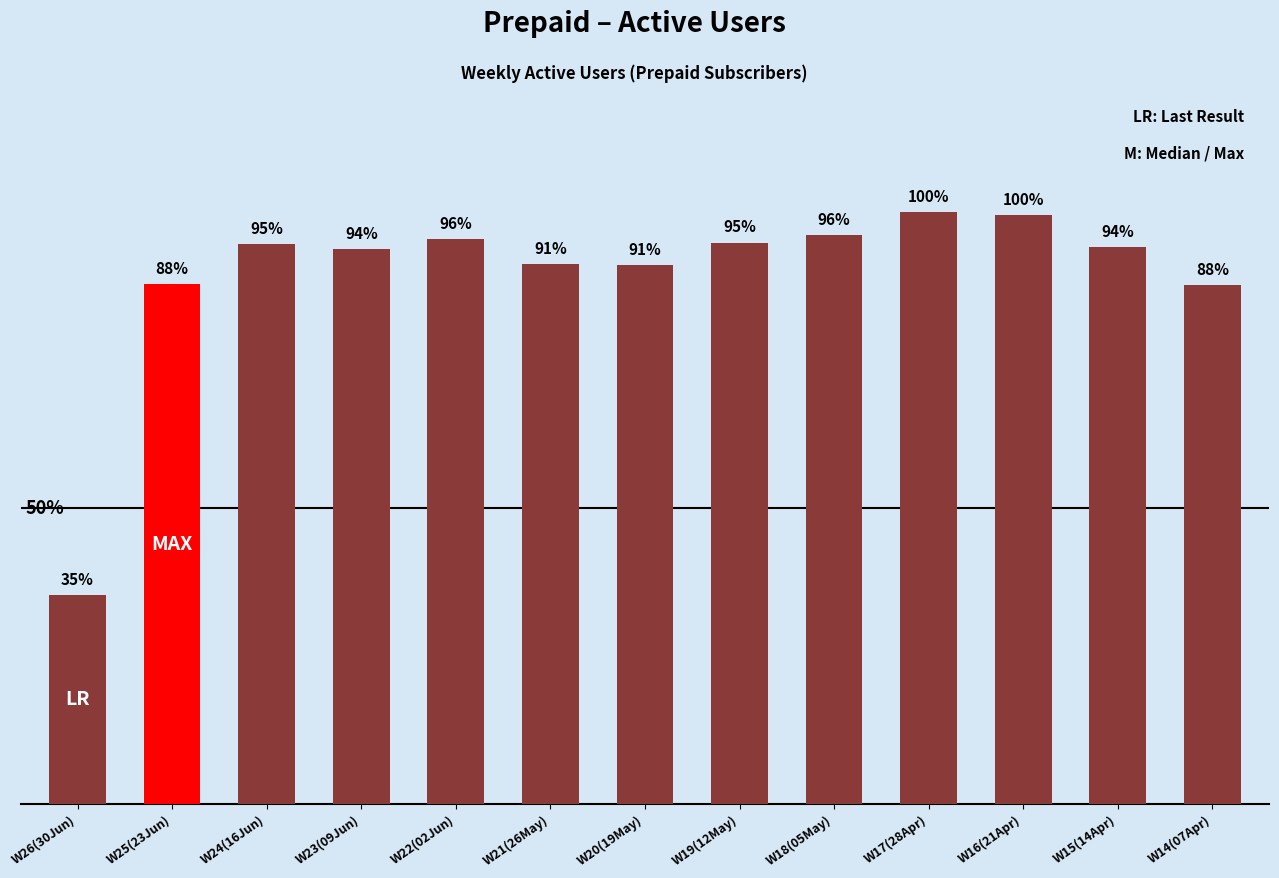

The value at W26(30Jun) is 2333. True or false?

True